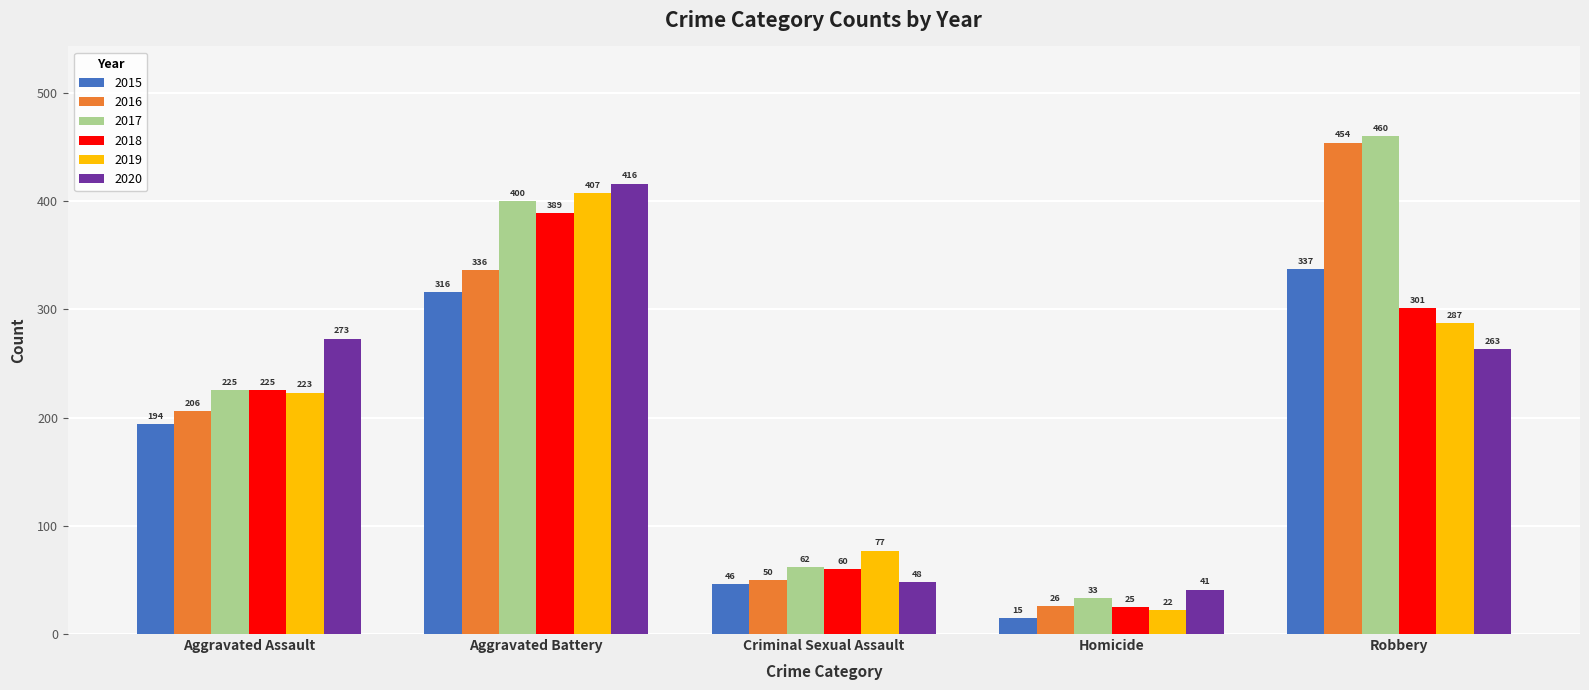

How many distinct data groups are displayed?

6